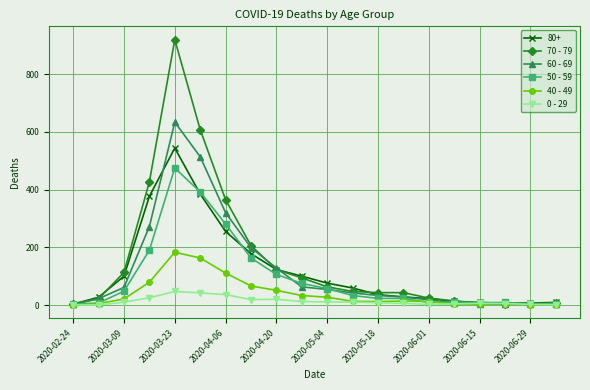

True or false: 60 - 69 has more than 0 points higher than both neighbors.

True